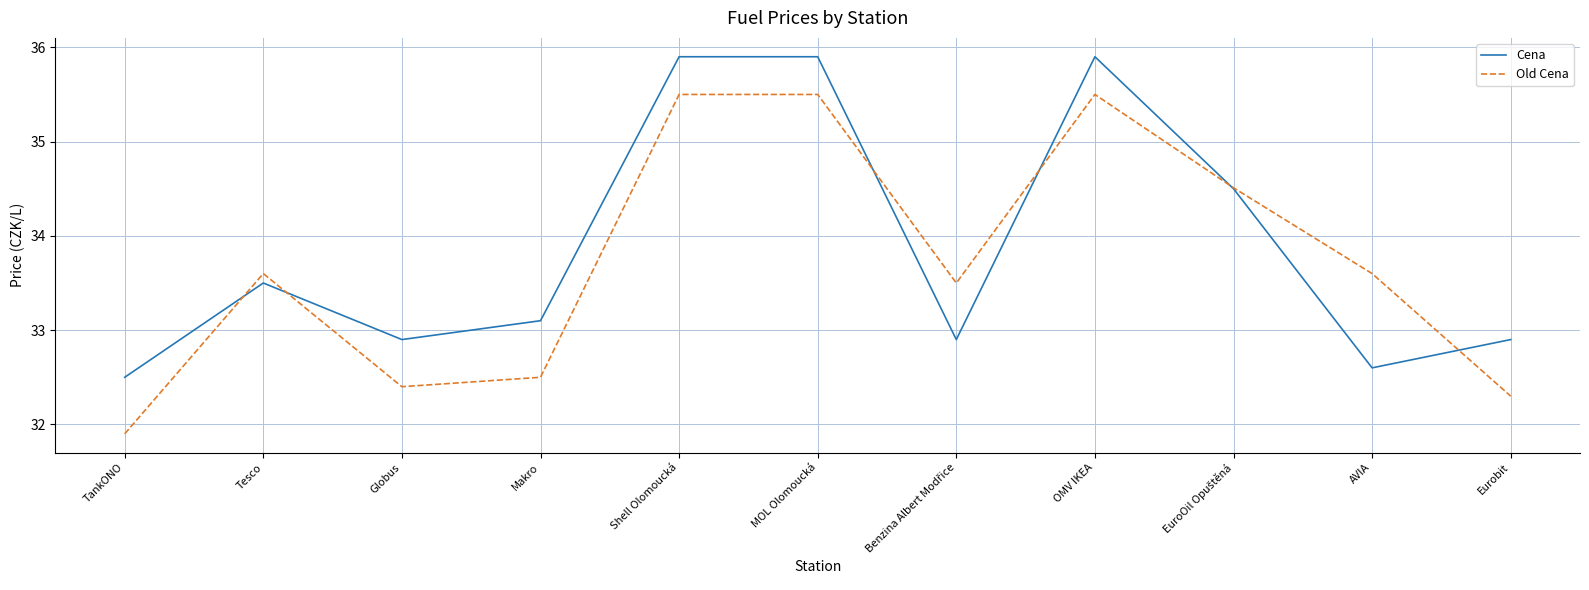

Which series has the largest range (max minus min)?

Old Cena